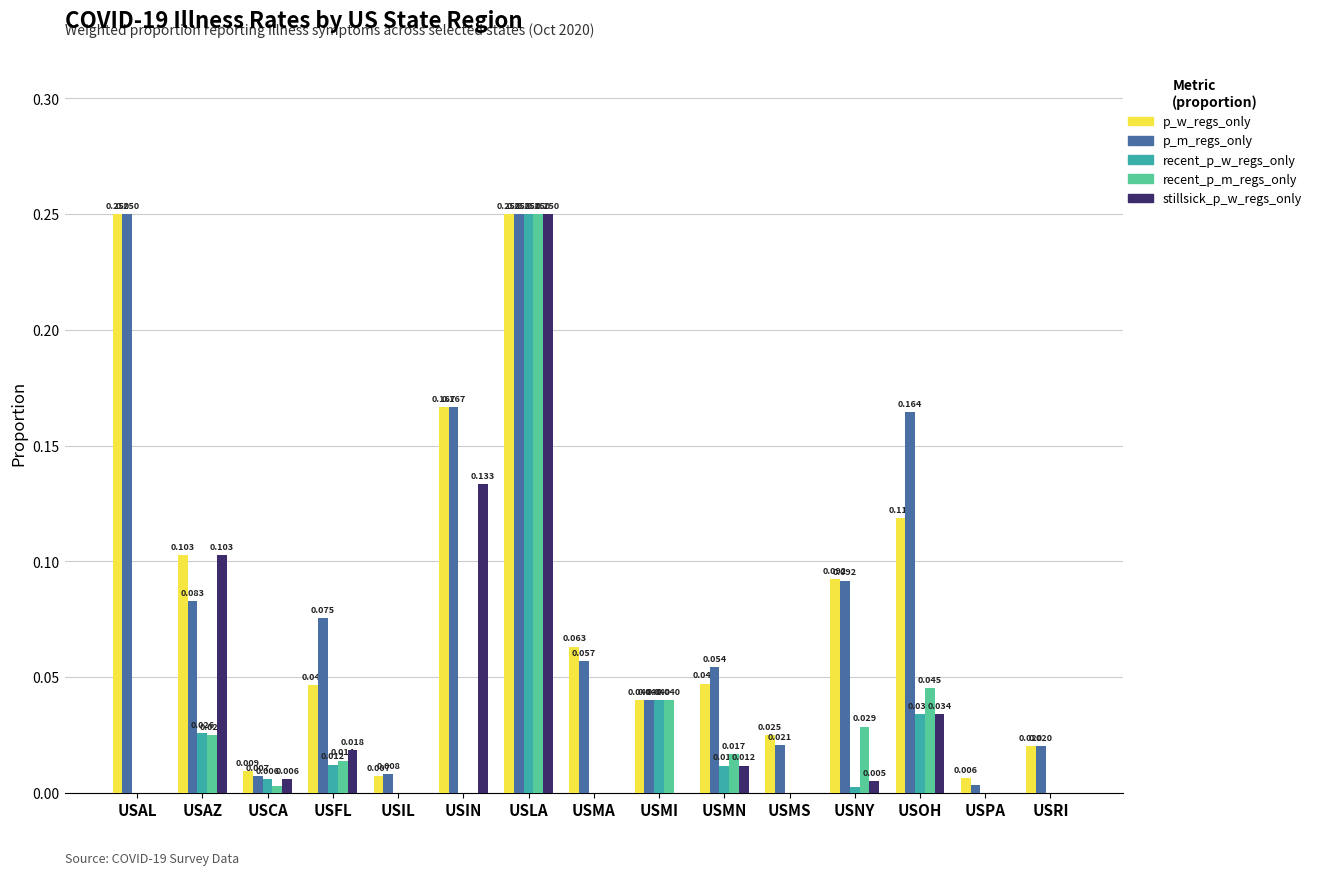

At which label is p_w_regs_only closest to 0?

USPA